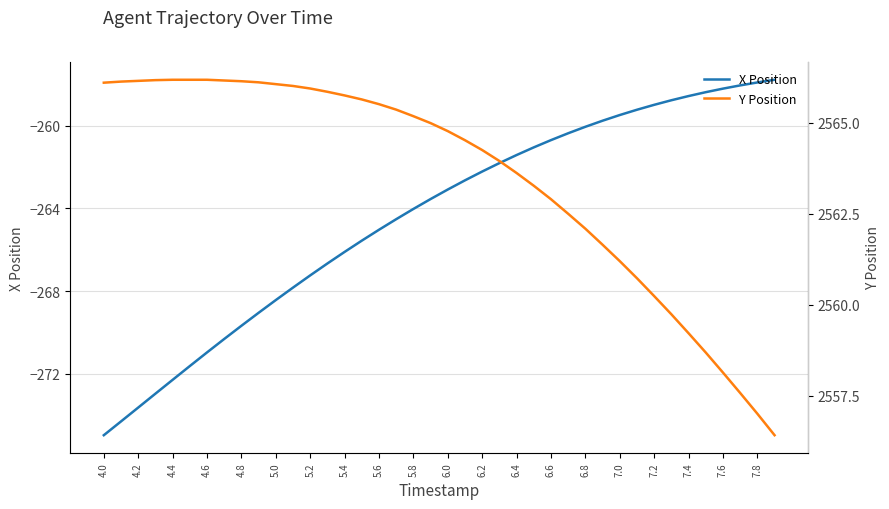

What value does the Y Position series have at 4.0?

2566.1